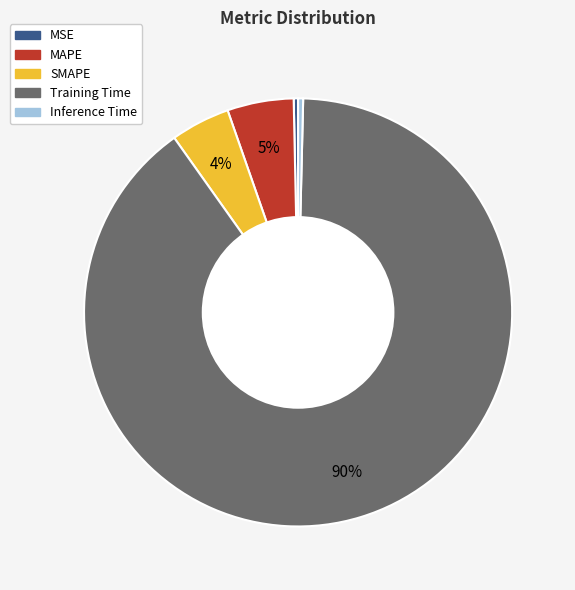

Which category accounts for the majority?

Training Time